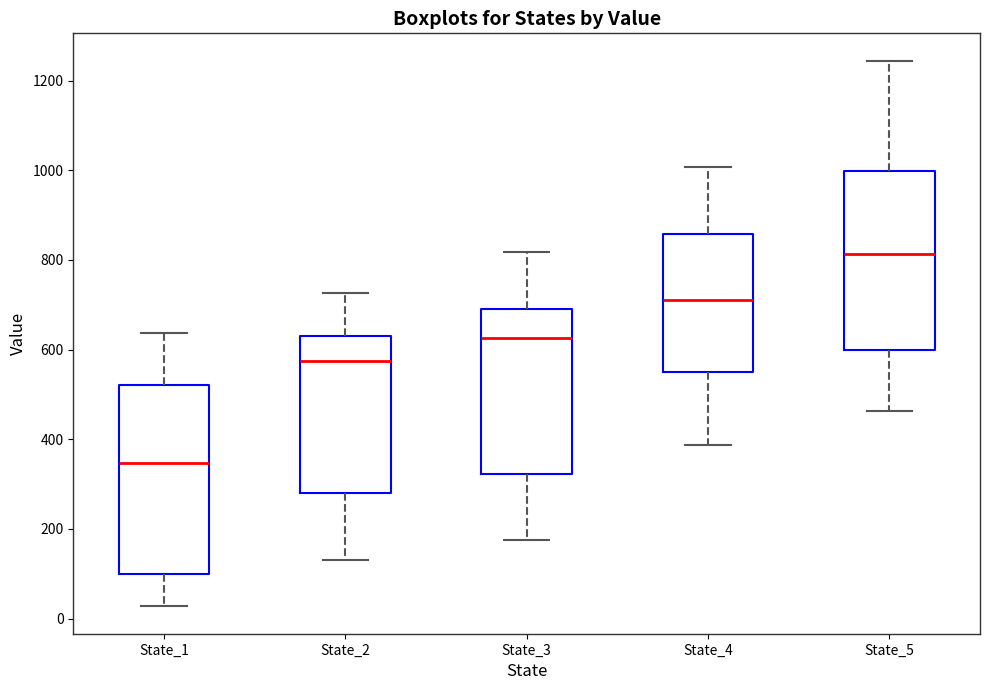

Reading left to right, transcribe this box plot: for each box, give where its median line is, the range the box spans, and where its two whiskers end, as read against the y-axis. The values are not printed on the chart, so give them approximately, as read against the axis.

State_1: median 340, box 100 to 520, whiskers 20 to 640
State_2: median 580, box 280 to 640, whiskers 140 to 720
State_3: median 620, box 320 to 700, whiskers 180 to 820
State_4: median 720, box 540 to 860, whiskers 380 to 1000
State_5: median 820, box 600 to 1000, whiskers 460 to 1240